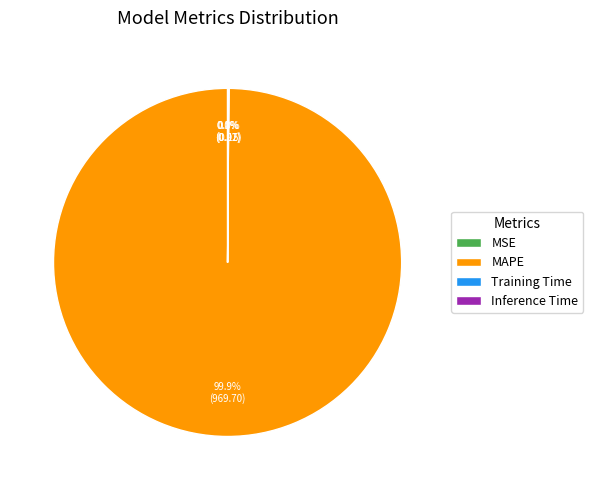

Is there any slice that represents more than half of the pie?

Yes